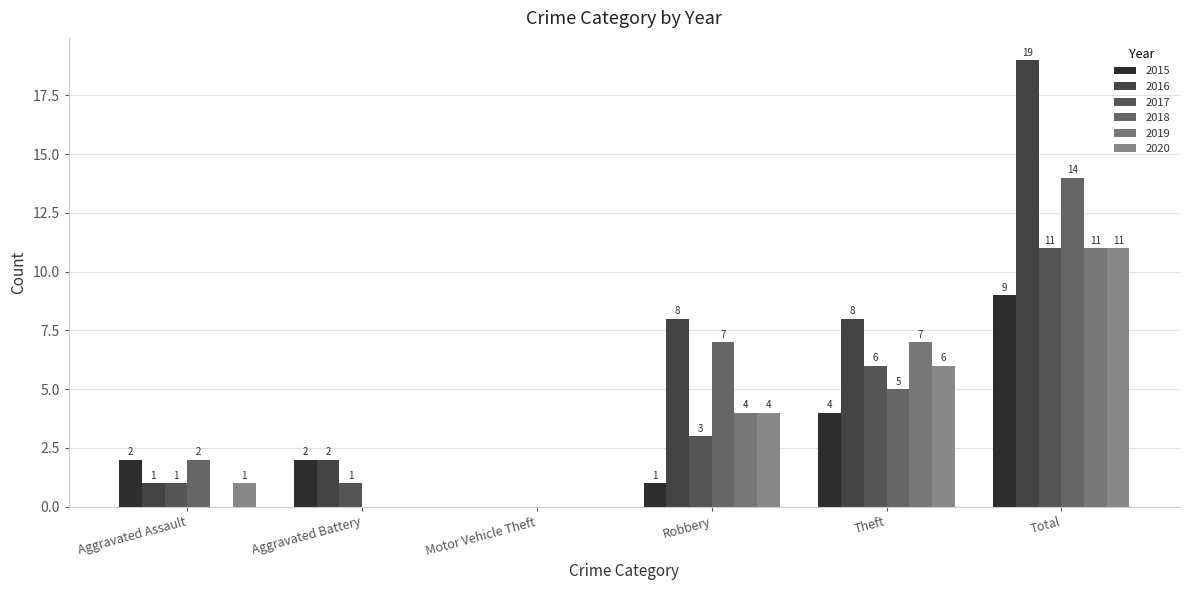

How many distinct data groups are displayed?

6